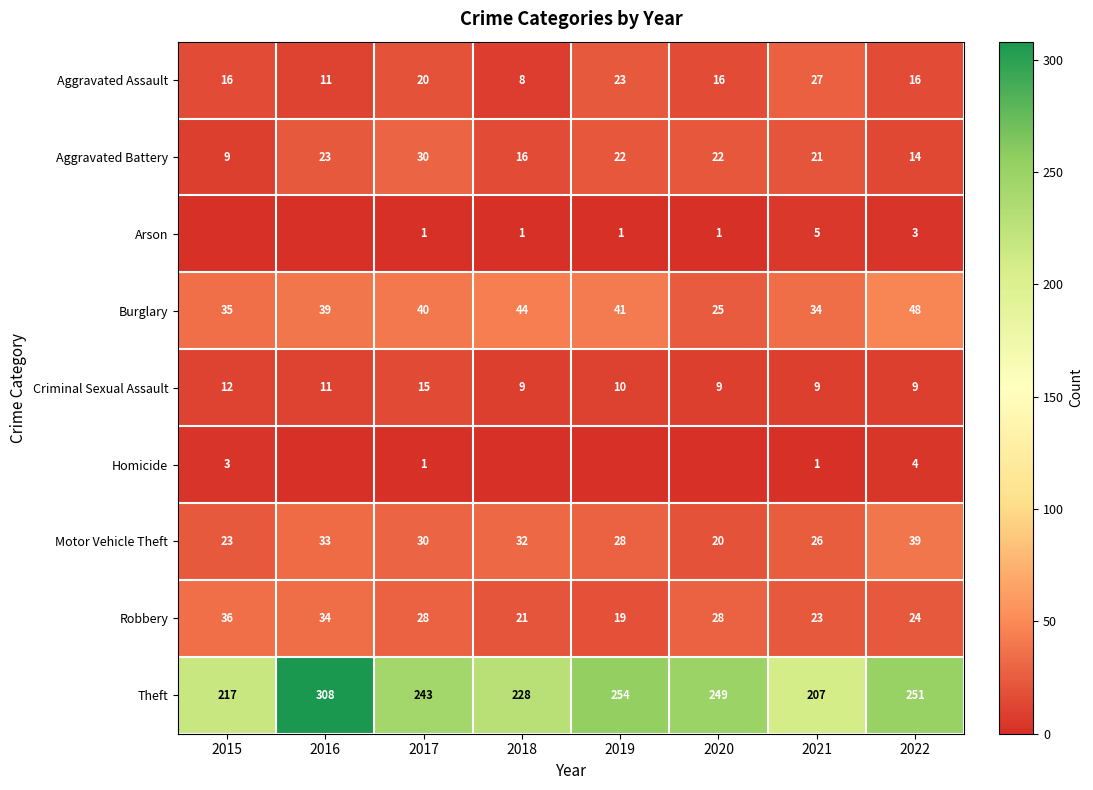

List the labels in order of Motor Vehicle Theft value, smallest first.

2020, 2015, 2021, 2019, 2017, 2018, 2016, 2022